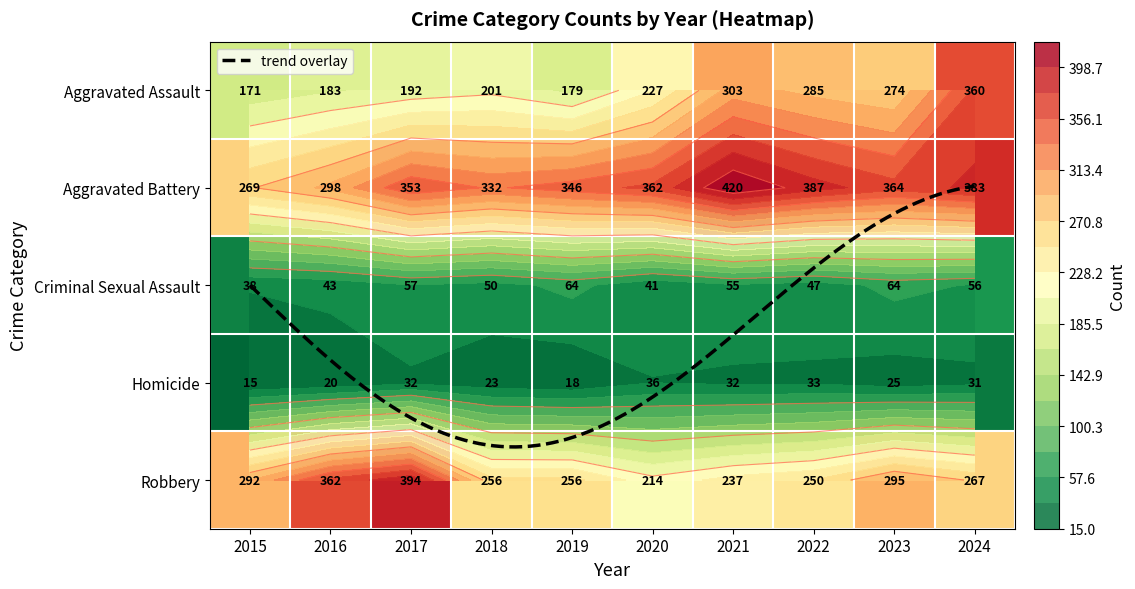

List the series in order of their peak value, highest first.

Aggravated Battery, Robbery, Aggravated Assault, Criminal Sexual Assault, Homicide